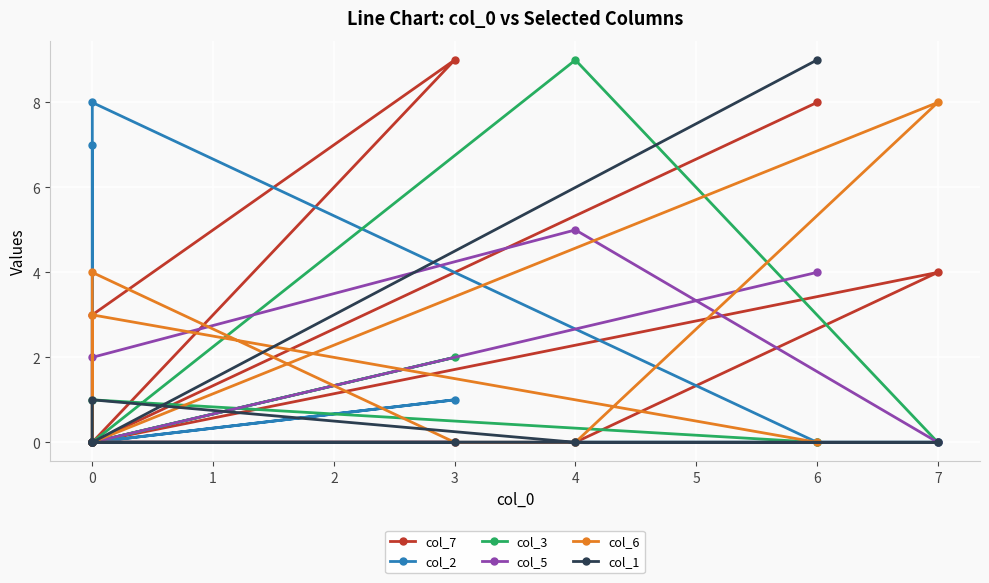

True or false: col_3 and col_2 cross at least once.

False